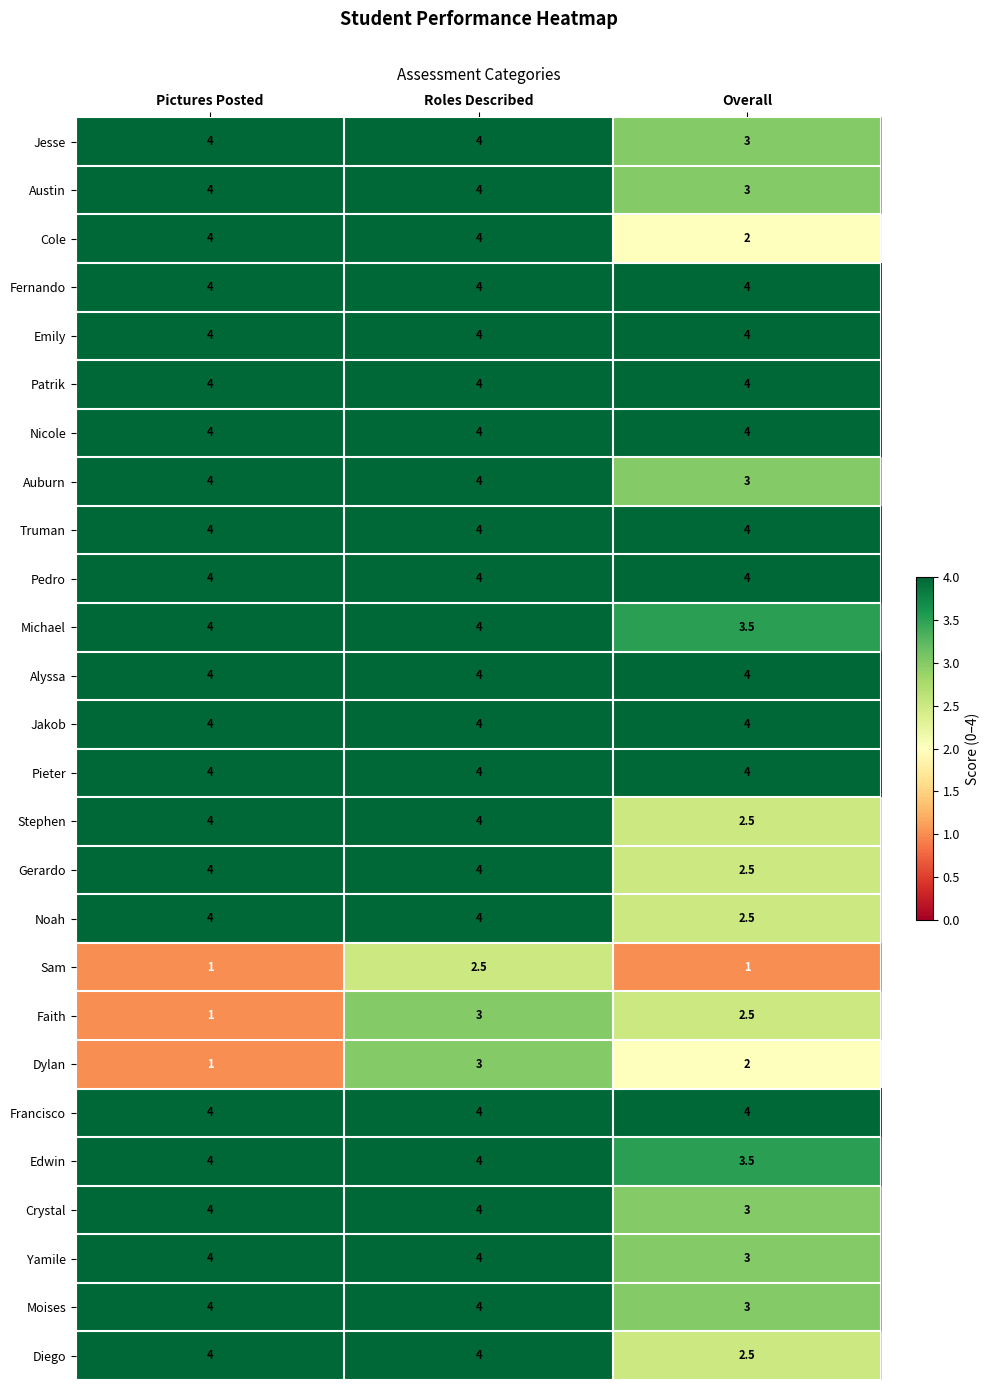

The Francisco series shows 4.0 at Overall. True or false?

True